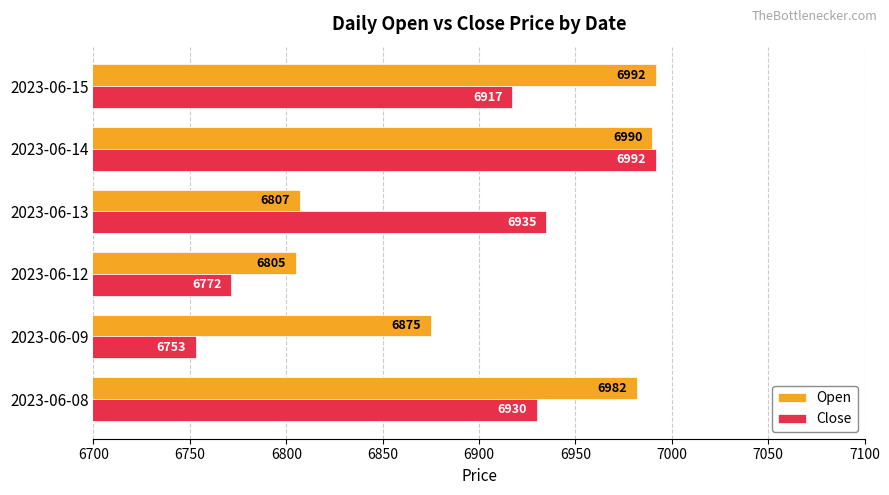

What is the total value across all series at 2023-06-08?

13912.0